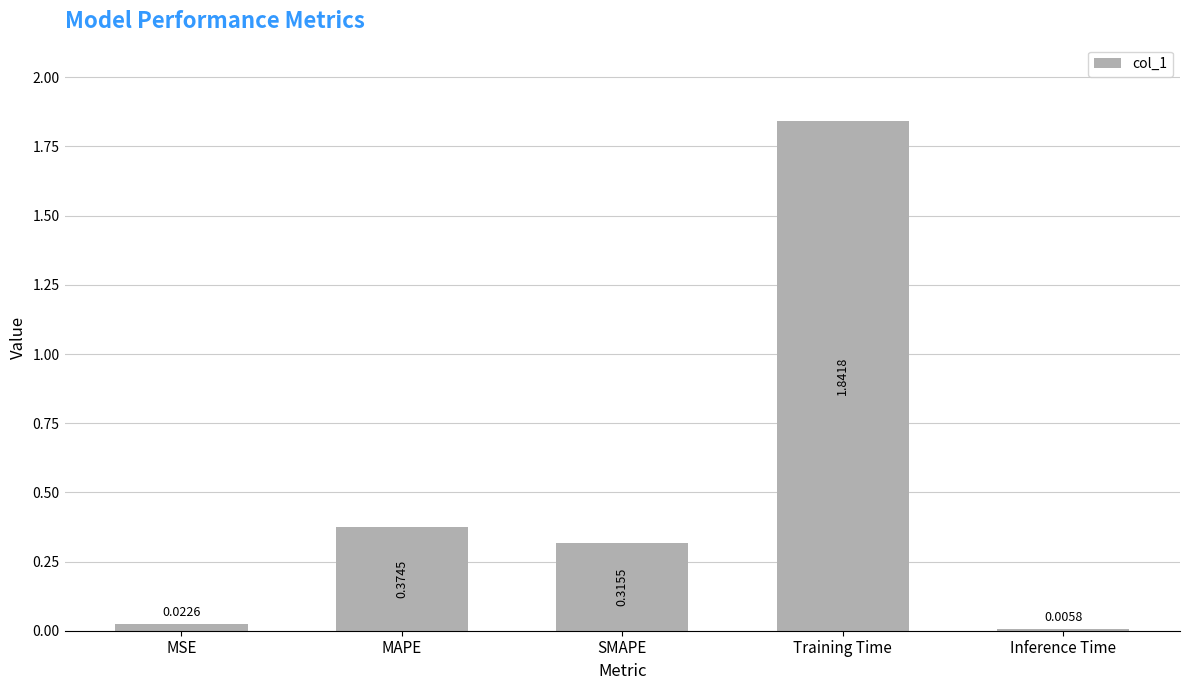

Which has a higher value, Training Time or Inference Time?

Training Time